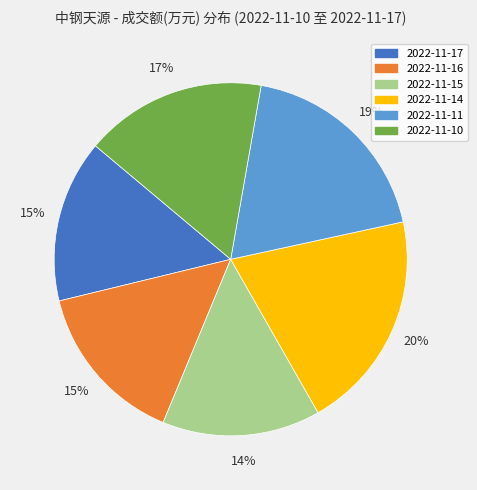

Count the number of slices in the pie.

6